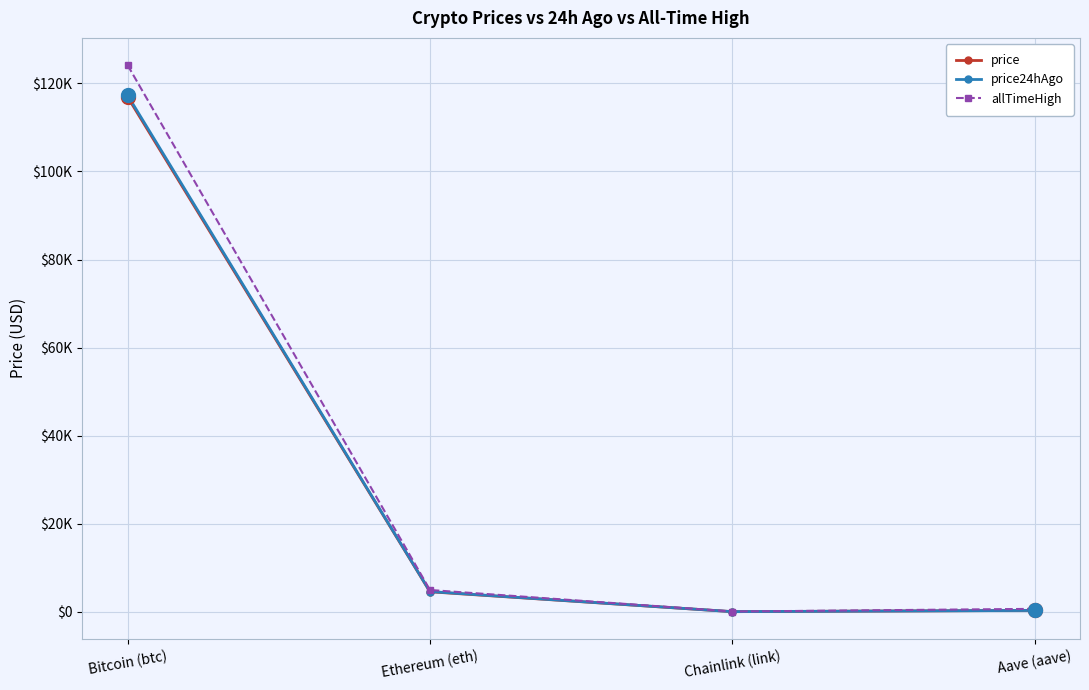

What are all the series names shown in the legend?

price, price24hAgo, allTimeHigh